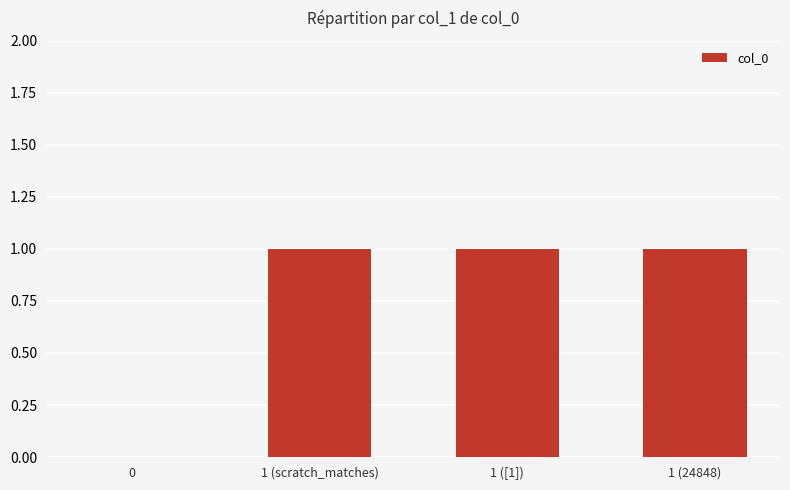

Between 1 (scratch_matches) and 0, which is larger?

1 (scratch_matches)